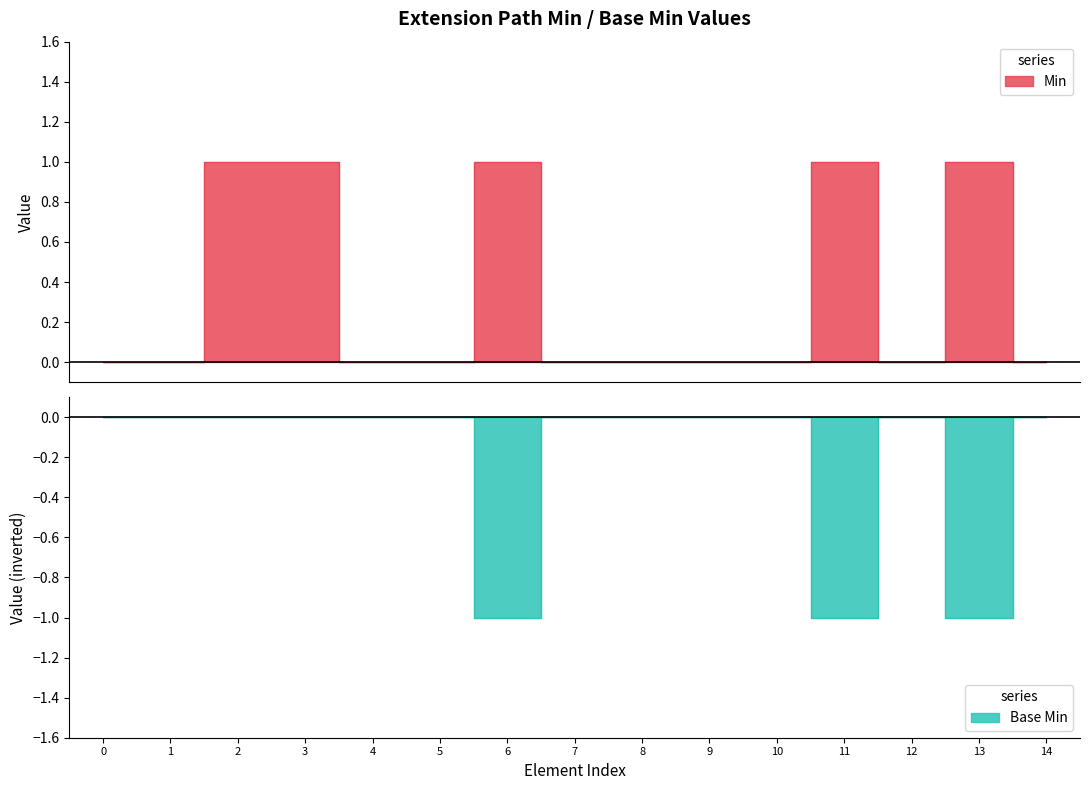

True or false: Min and Base Min cross at least once.

False